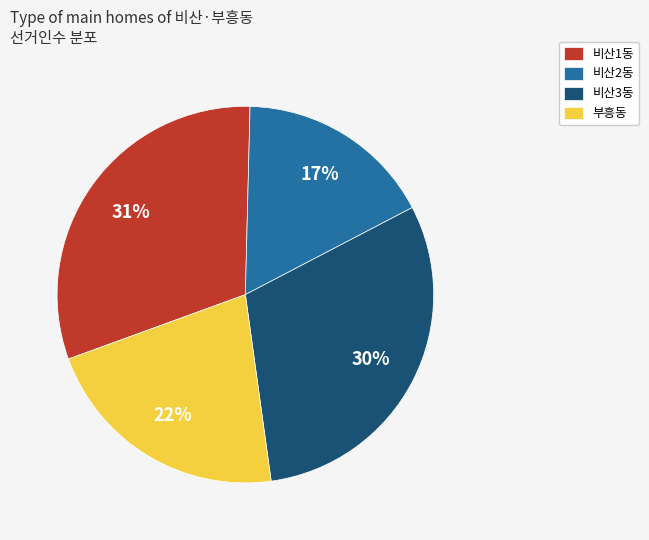

Is it true that 비산2동 is 17% of the pie?

True